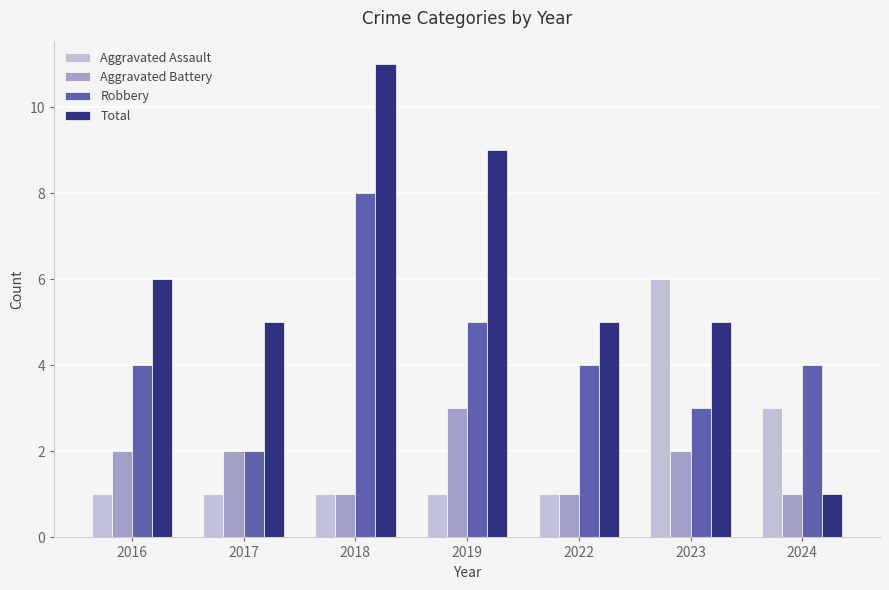

At which label does Robbery reach its peak?

2018